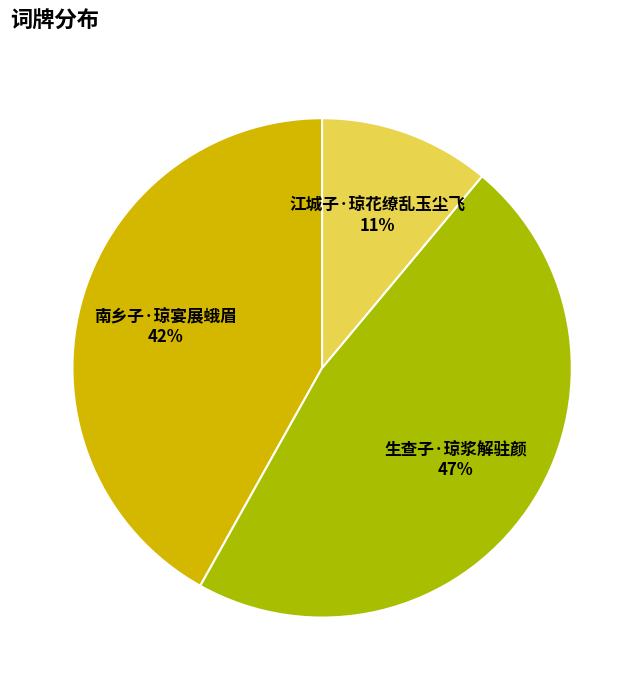

True or false: 生查子·琼浆解驻颜 accounts for 47% of the total.

True